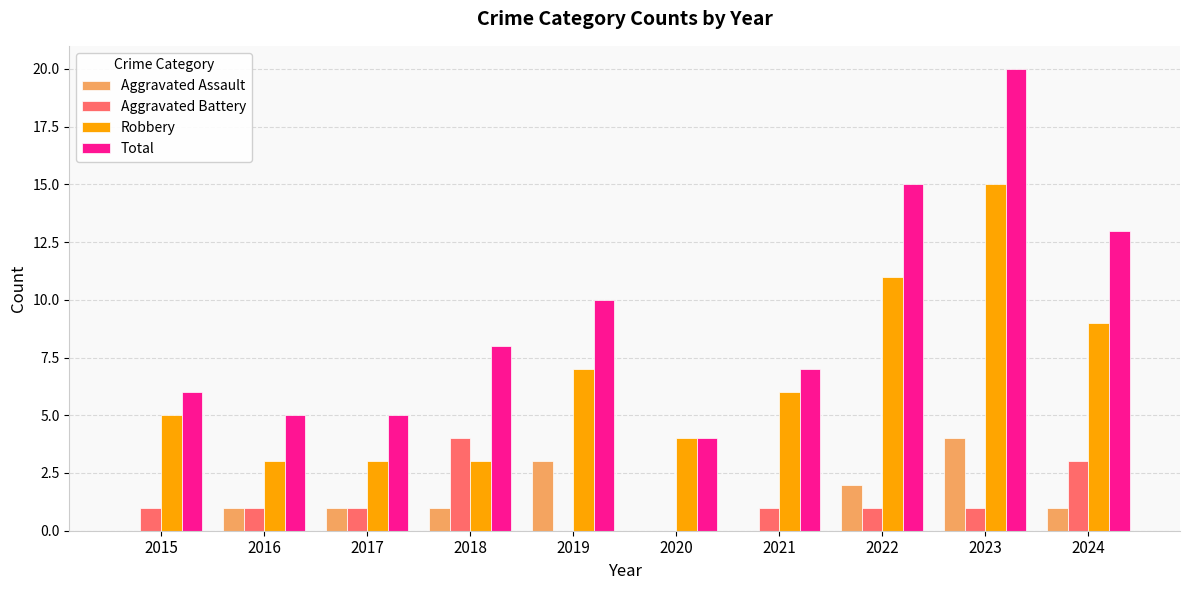

Which series has the widest spread of values?

Total